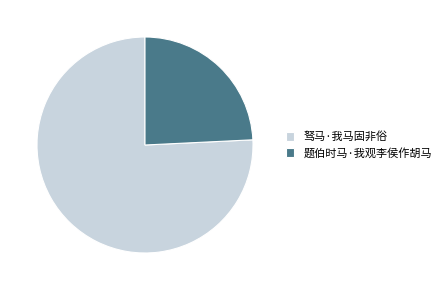

Which category has the smallest portion of the pie?

题伯时马·我观李侯作胡马